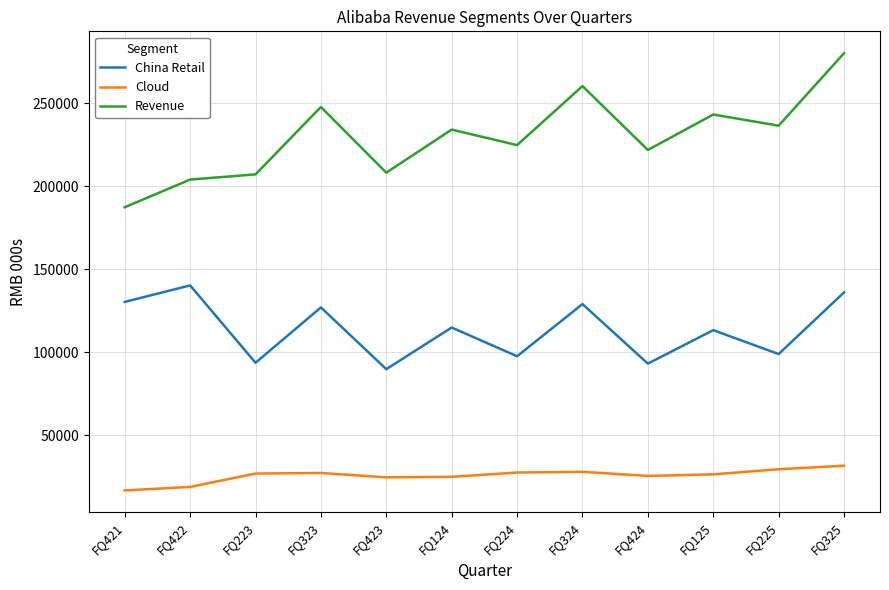

At how many categories does at least one series exceed 82235?

12